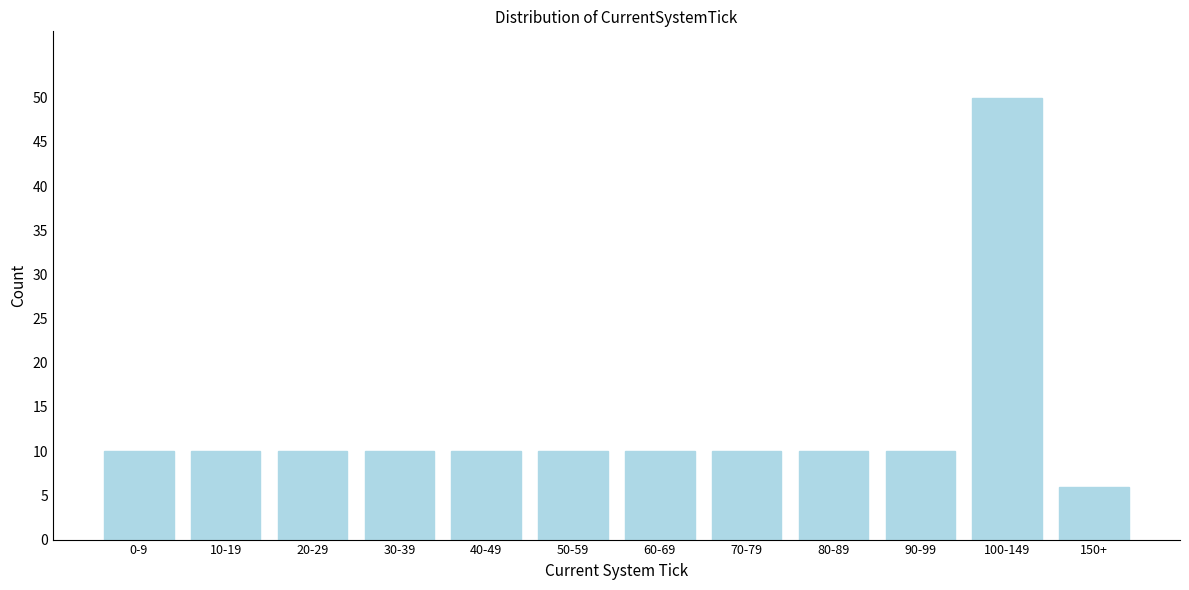

Reading left to right, extract all data points from this chart.

0-9=10	10-19=10	20-29=10	30-39=10	40-49=10	50-59=10	60-69=10	70-79=10	80-89=10	90-99=10	100-149=50	150+=6